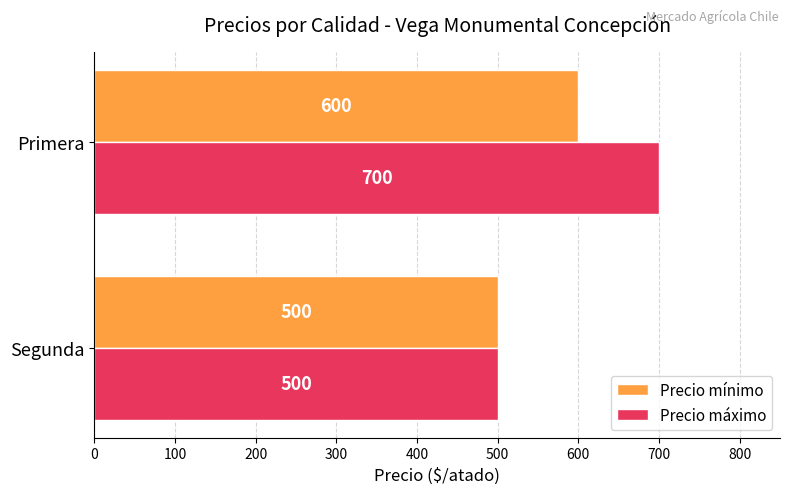

True or false: Precio máximo has a value of 700 at Primera.

True